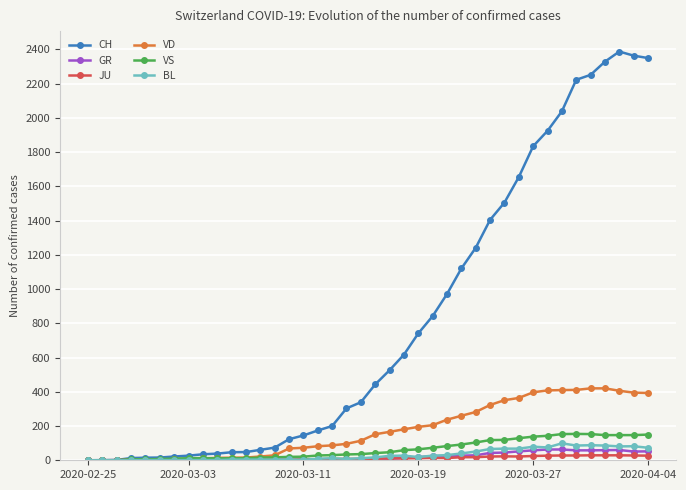

Which series has the largest total across all categories?

CH